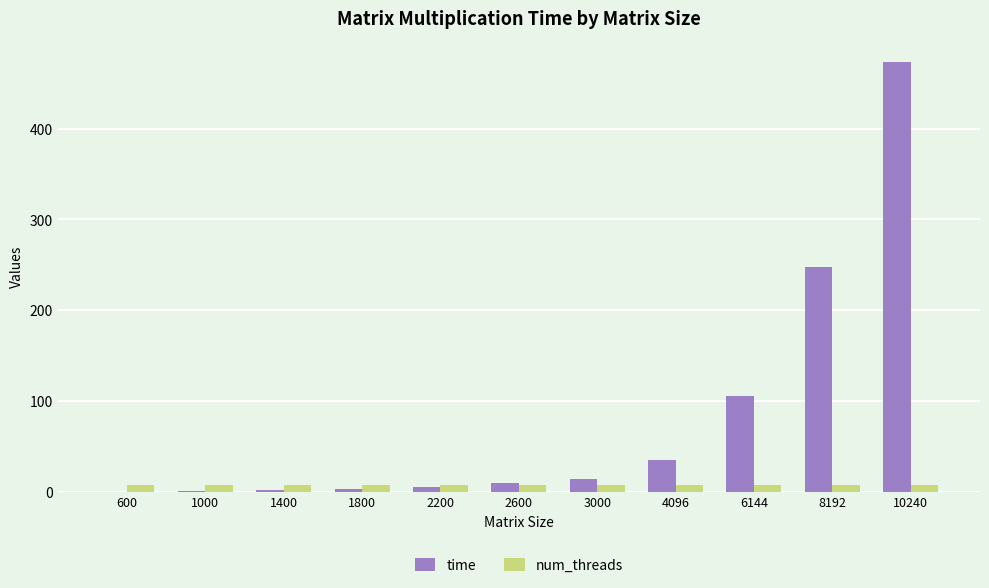

Where does the time series first go above 9?

2600